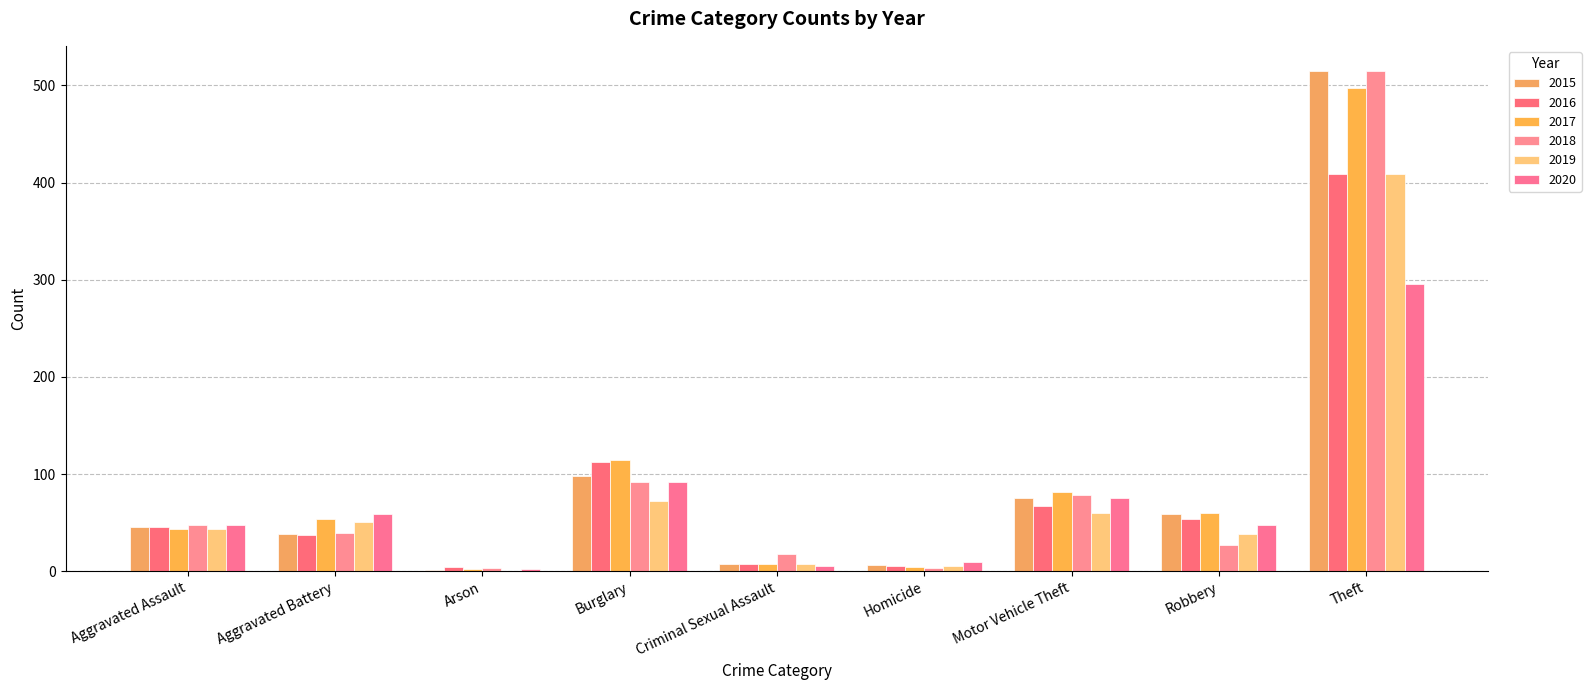

Are the bars horizontal?

No